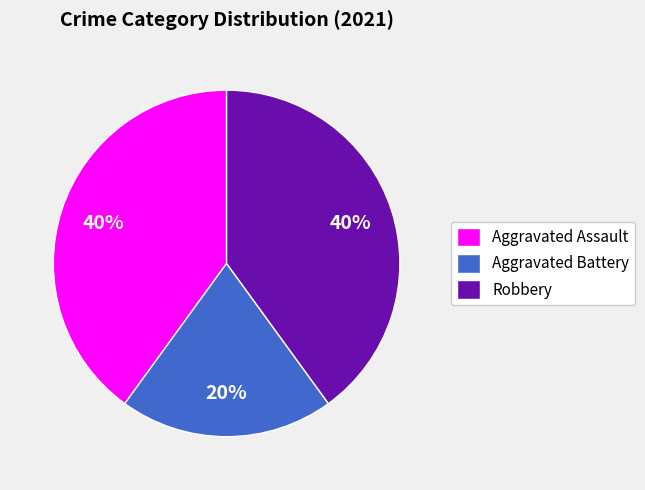

Count the number of slices in the pie.

3